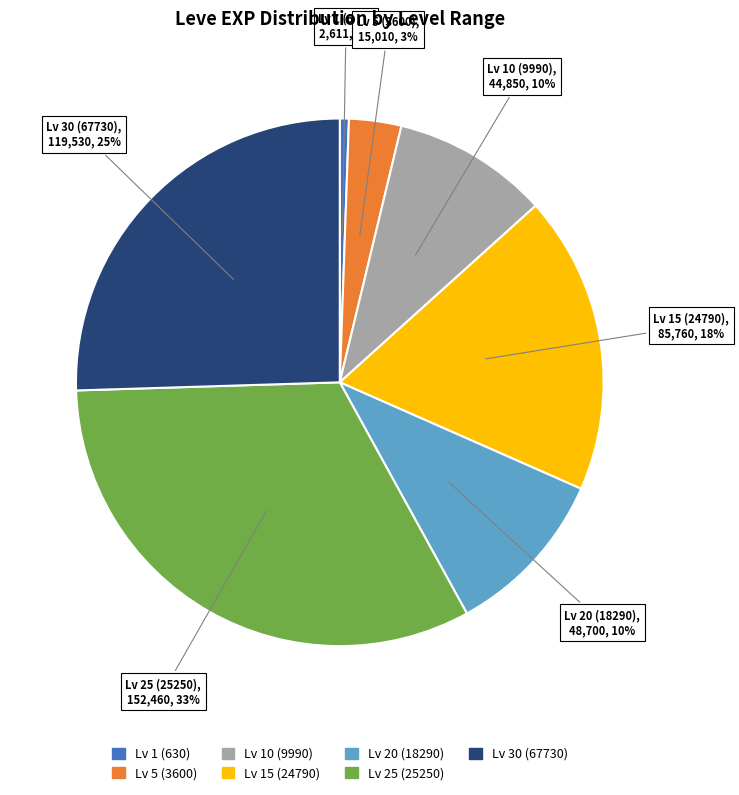

To the nearest percent, what is the difference between the largest and smallest slice percentages?

32%